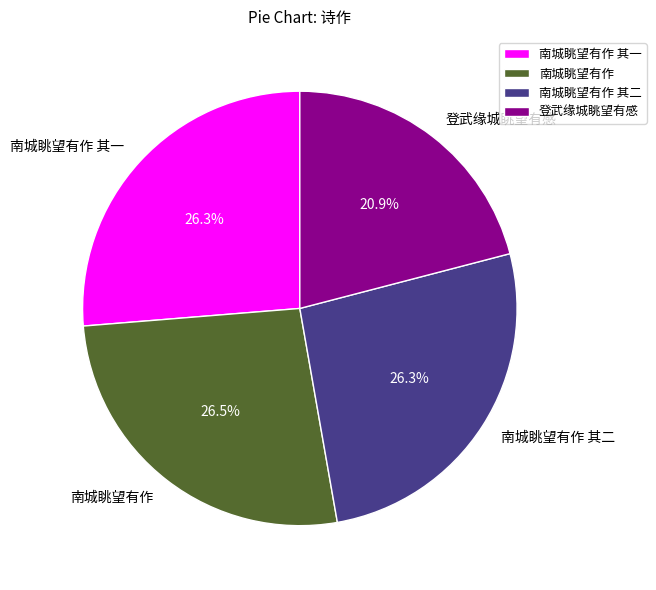

Is 登武缘城眺望有感 the majority of the pie?

No